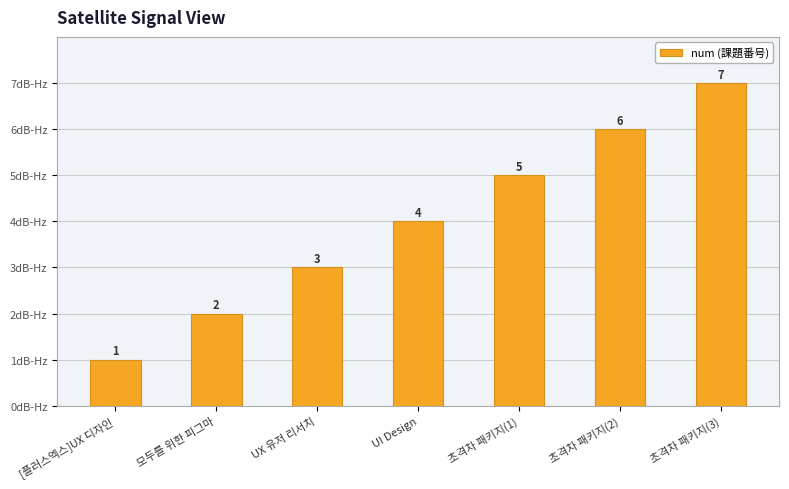

What is the difference between the maximum and minimum values?

6